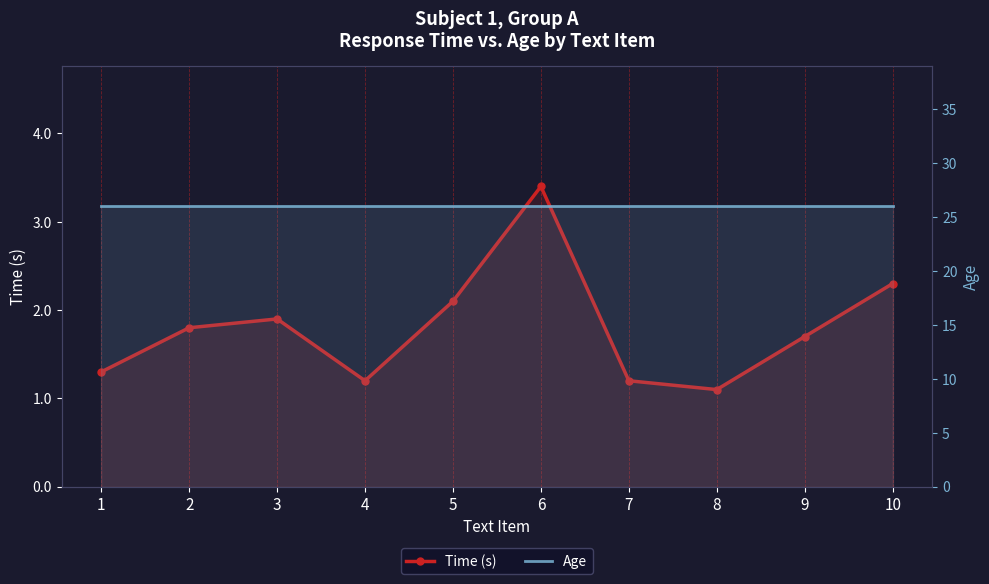

What is the sum of all Age values?

260.0